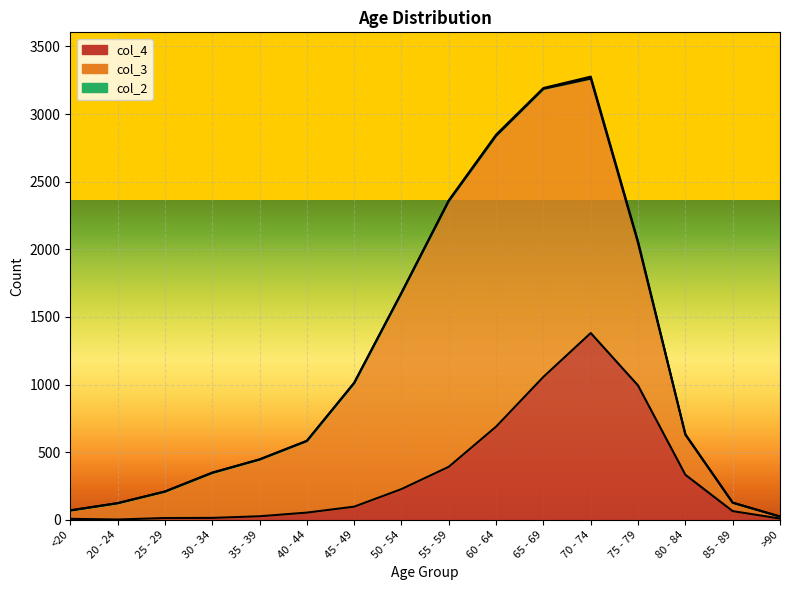

What is the difference between the maximum and minimum values in the col_2 series?

14